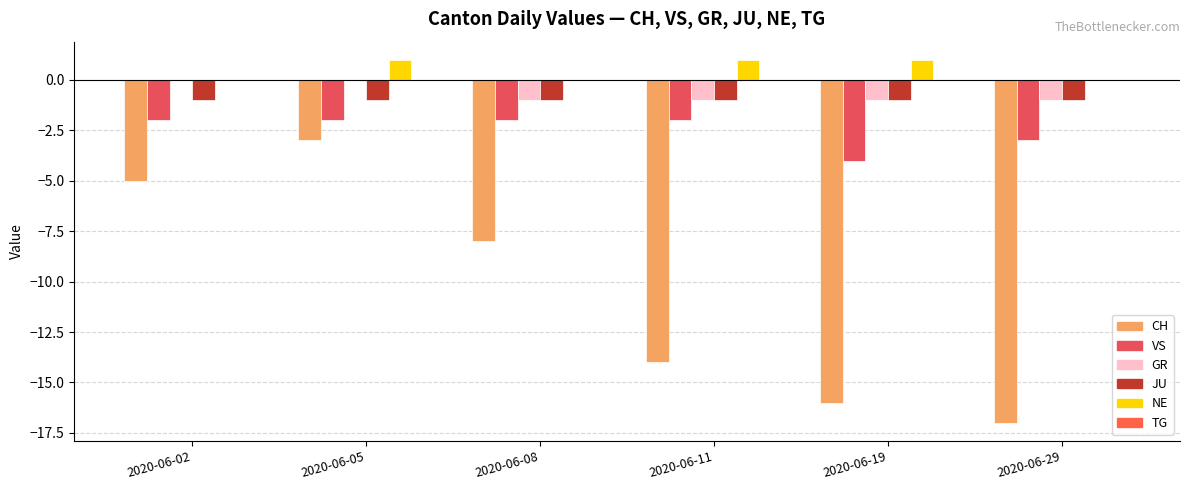

Between 2020-06-05 and 2020-06-08, which series saw the biggest shift?

CH